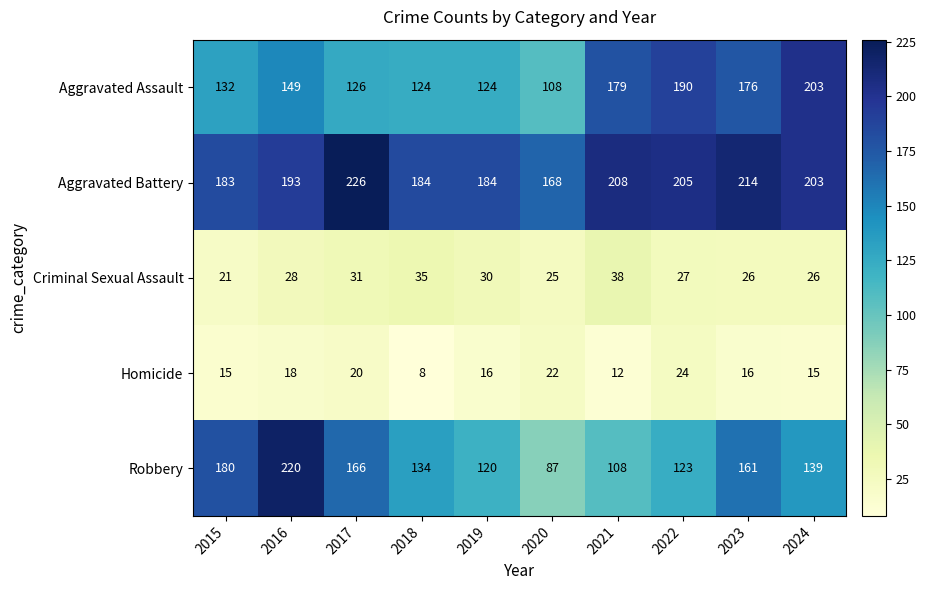

What is the difference between the Robbery values at 2023 and 2021?

53